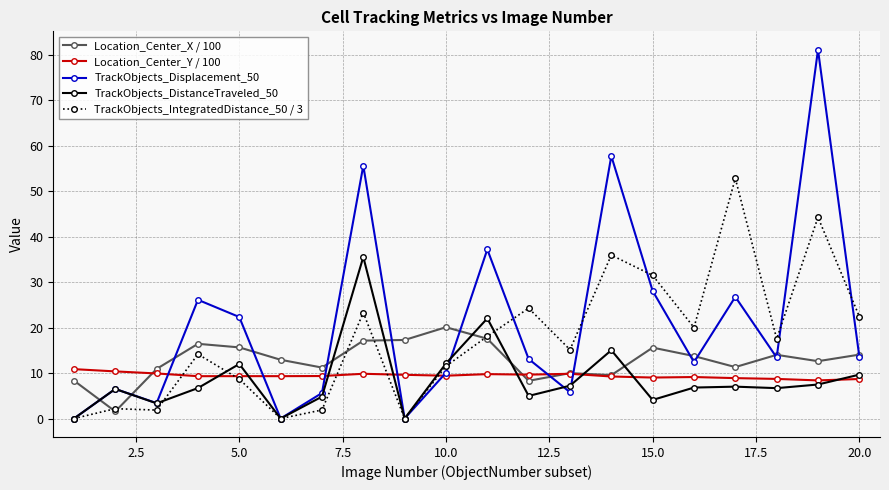

What is the difference between the maximum and minimum values in the Location_Center_Y / 100 series?

2.5